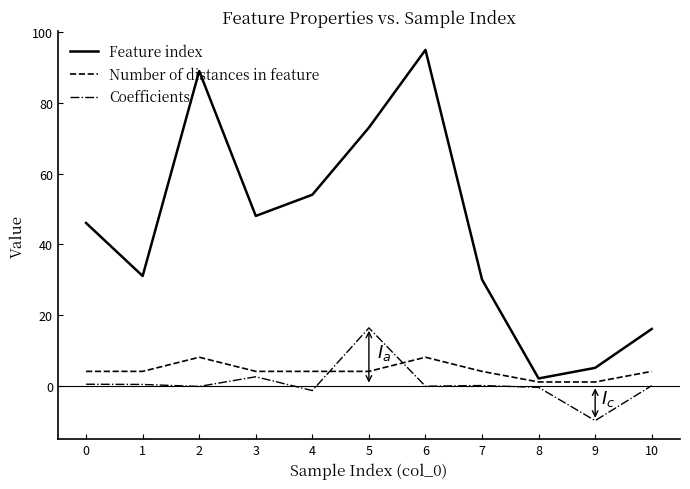

Is the value of Coefficients at 7 greater than the value of Feature index at 9?

No